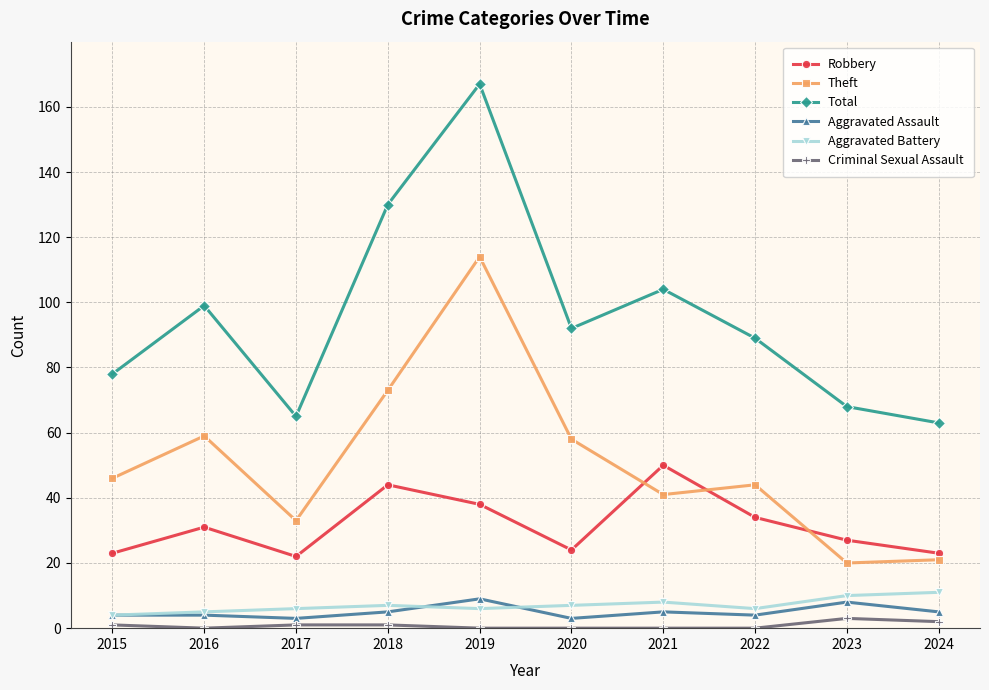

The Criminal Sexual Assault series shows 3 at 2023. True or false?

True